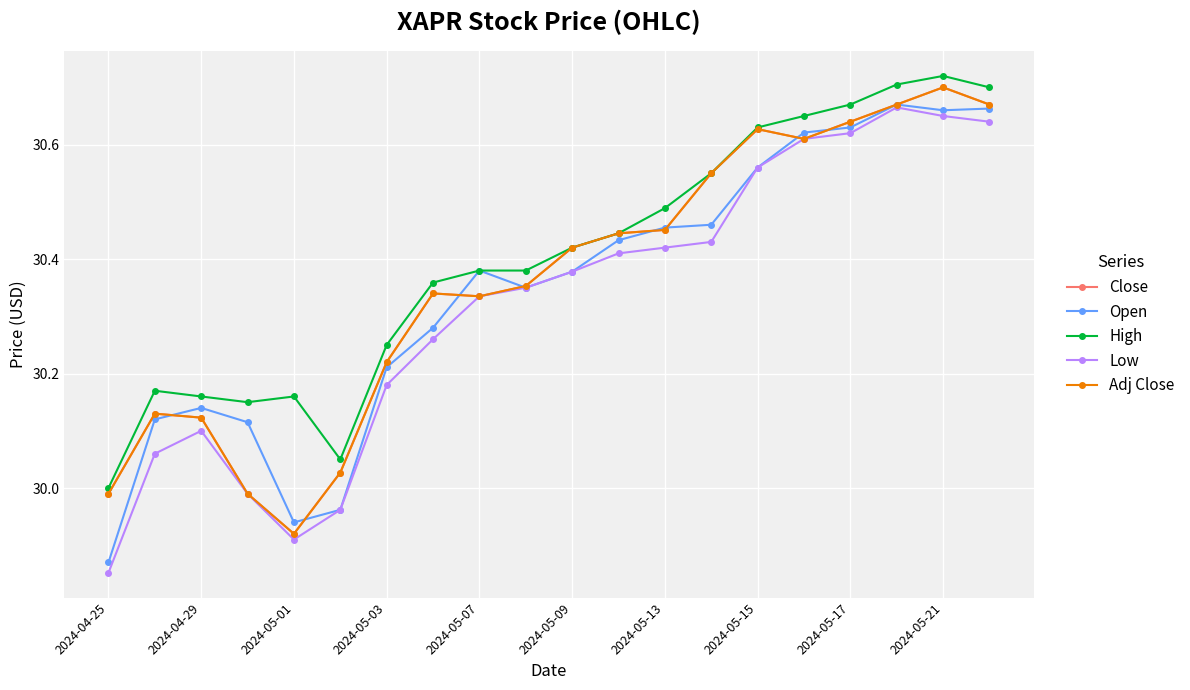

Reading left to right, transcribe all the data shown in this chart.

Close: 30.0	30.1	30.1	30.0	29.9	30.0	30.2	30.3	30.3	30.4	30.4	30.4	30.5	30.5	30.6	30.6	30.6	30.7	30.7	30.7
Open: 29.9	30.1	30.1	30.1	29.9	30.0	30.2	30.3	30.4	30.4	30.4	30.4	30.5	30.5	30.6	30.6	30.6	30.7	30.7	30.7
High: 30.0	30.2	30.2	30.1	30.2	30.0	30.2	30.4	30.4	30.4	30.4	30.4	30.5	30.5	30.6	30.6	30.7	30.7	30.7	30.7
Low: 29.9	30.1	30.1	30.0	29.9	30.0	30.2	30.3	30.3	30.4	30.4	30.4	30.4	30.4	30.6	30.6	30.6	30.7	30.6	30.6
Adj Close: 30.0	30.1	30.1	30.0	29.9	30.0	30.2	30.3	30.3	30.4	30.4	30.4	30.5	30.5	30.6	30.6	30.6	30.7	30.7	30.7